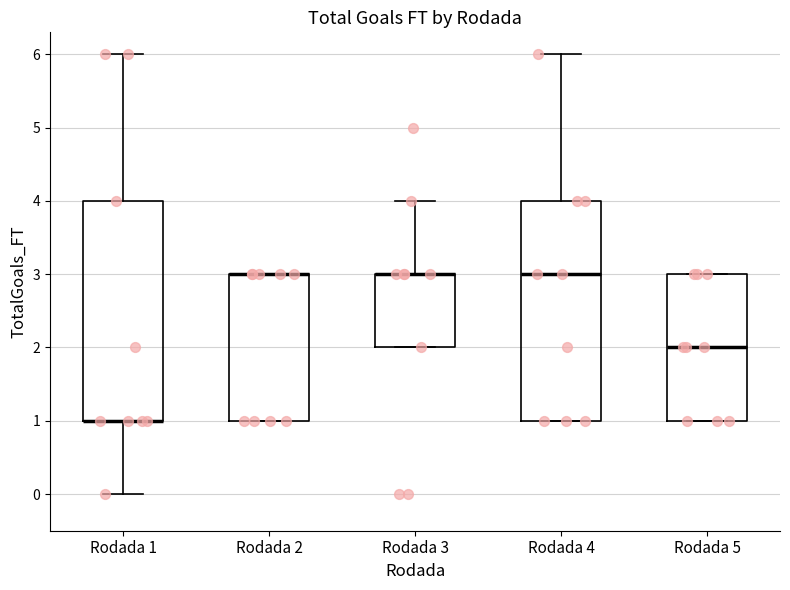

Where does the upper whisker of the box for Rodada 1 end on the y-axis? The values are not printed on the chart, so give them approximately, as read against the axis.

6